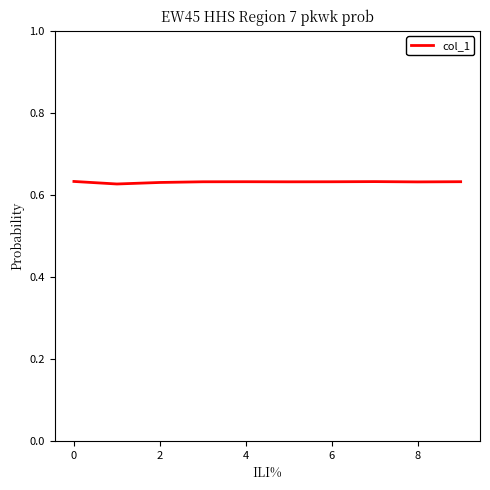

Does the chart have visible grid lines?

No